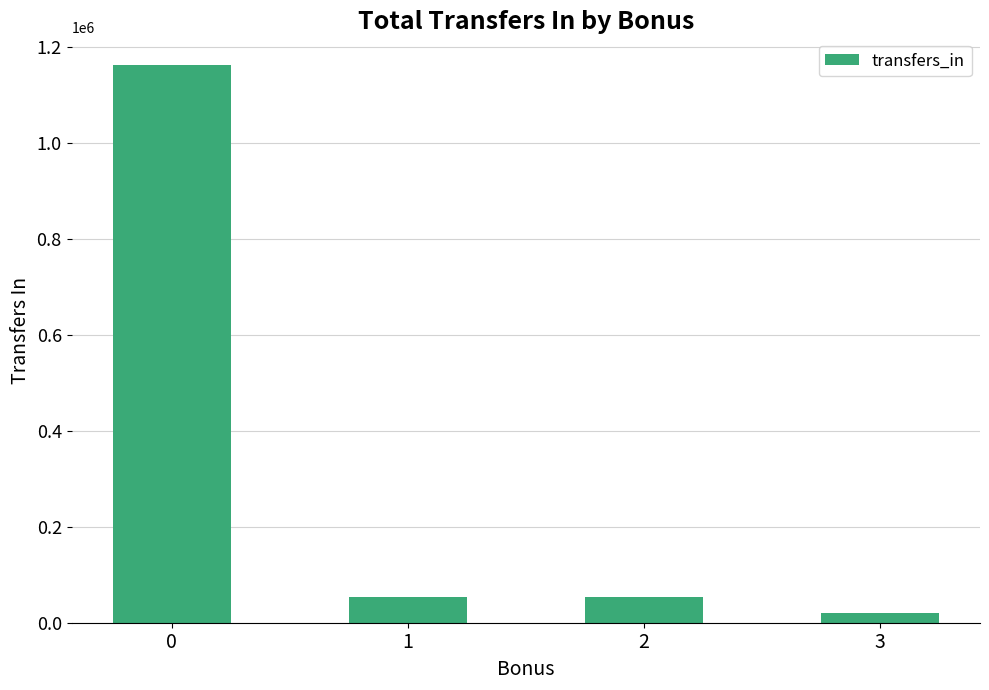

True or false: the data shows 415644 at 0.

False